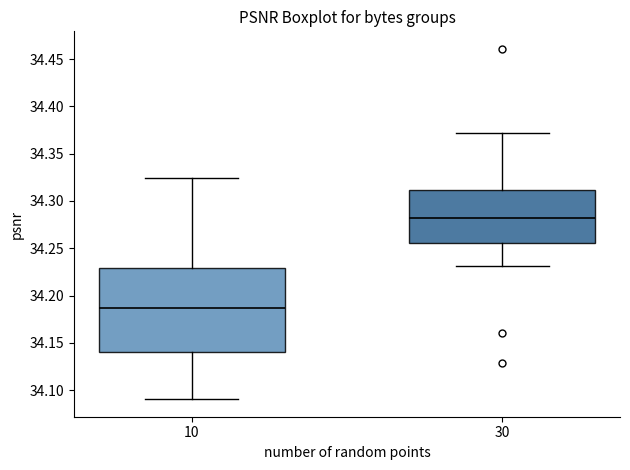

Reading left to right, transcribe this box plot: for each box, give where its median line is, the range the box spans, and where its two whiskers end, as read against the y-axis. The values are not printed on the chart, so give them approximately, as read against the axis.

10: median 34.185, box 34.140 to 34.230, whiskers 34.090 to 34.325
30: median 34.280, box 34.255 to 34.310, whiskers 34.230 to 34.370